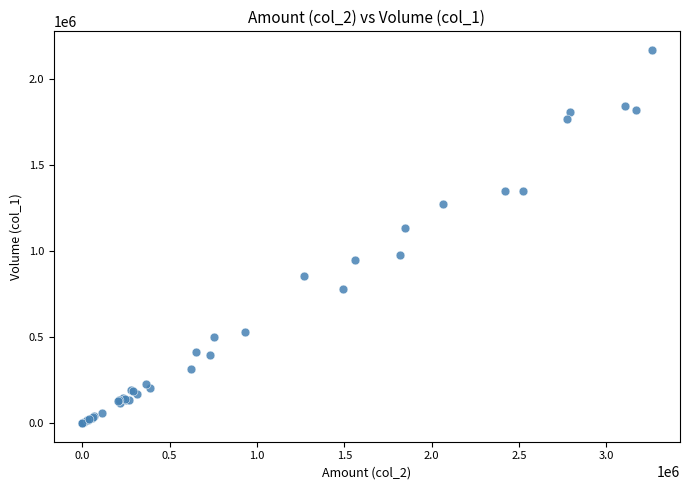

What Y value in the scatter plot is closest to 1084500?

1136000